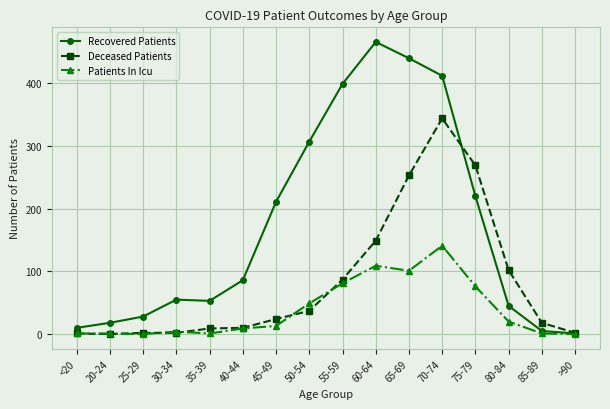

What is the label of the 6th point from the right?

65-69